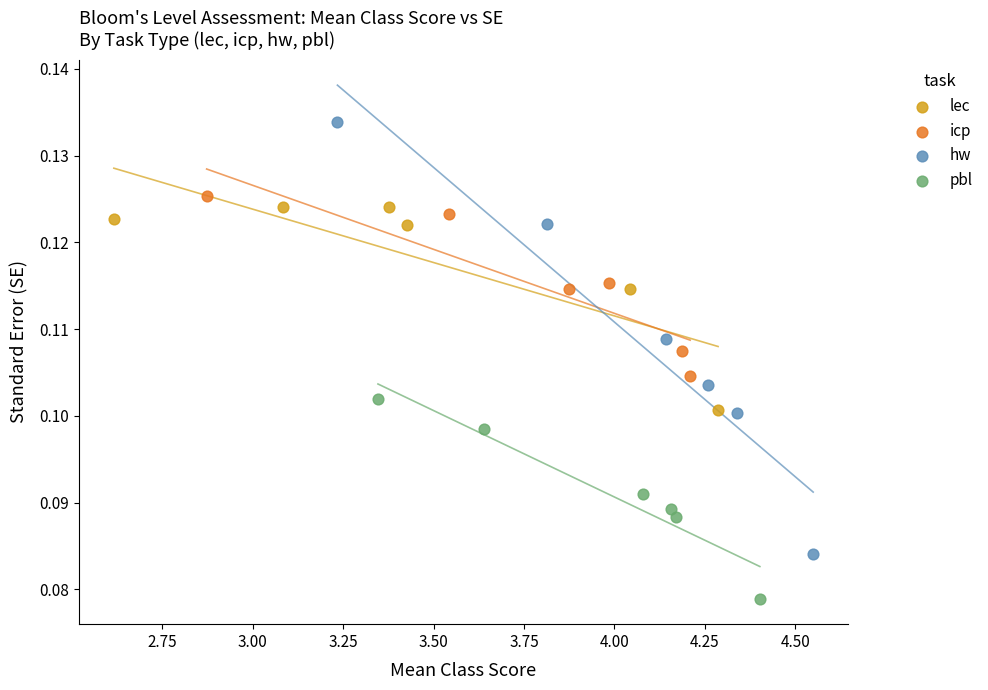

Which series has the largest Y range (max minus min)?

hw